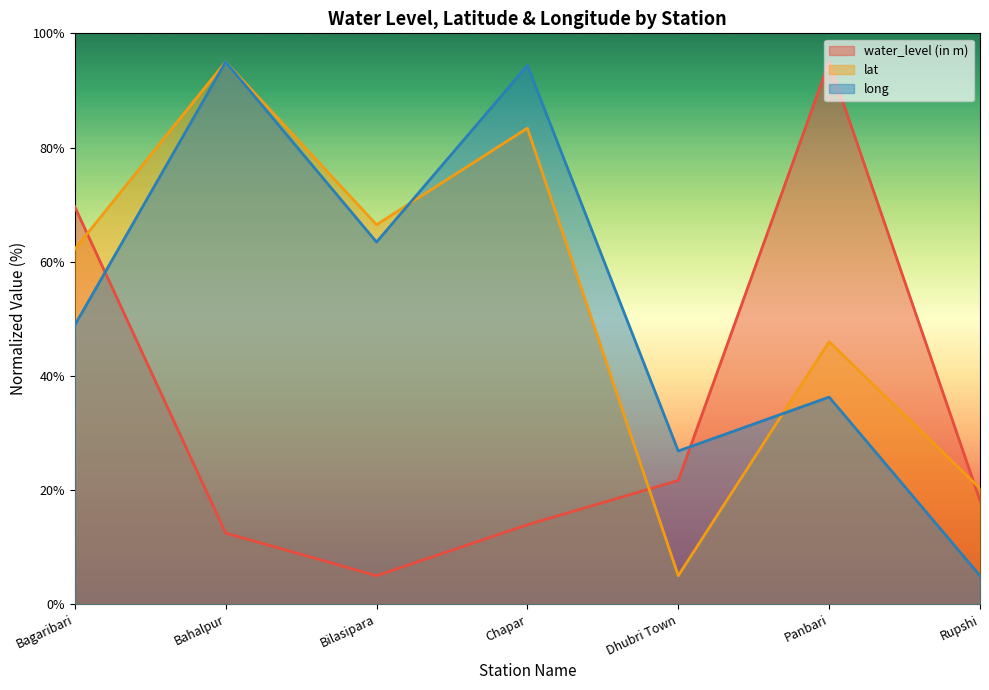

What is the label of the 4th point from the left?

Chapar